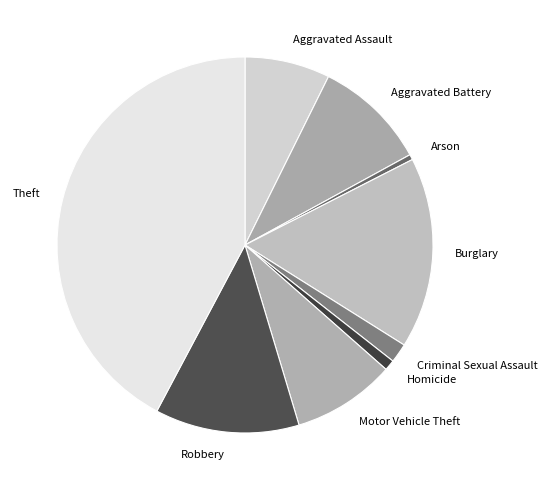

Is the sum of Burglary and Criminal Sexual Assault greater than half?

No